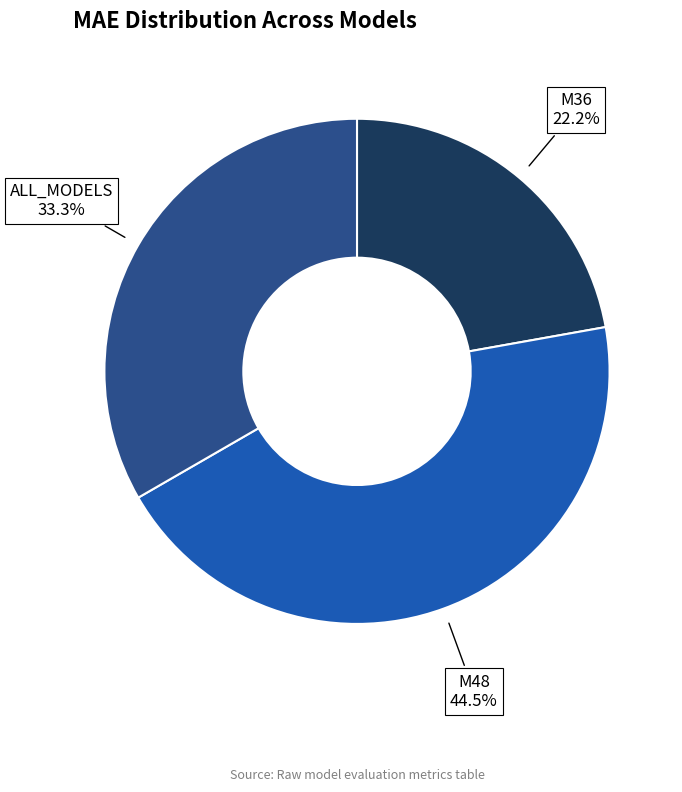

Which category has the biggest portion of the pie?

M48